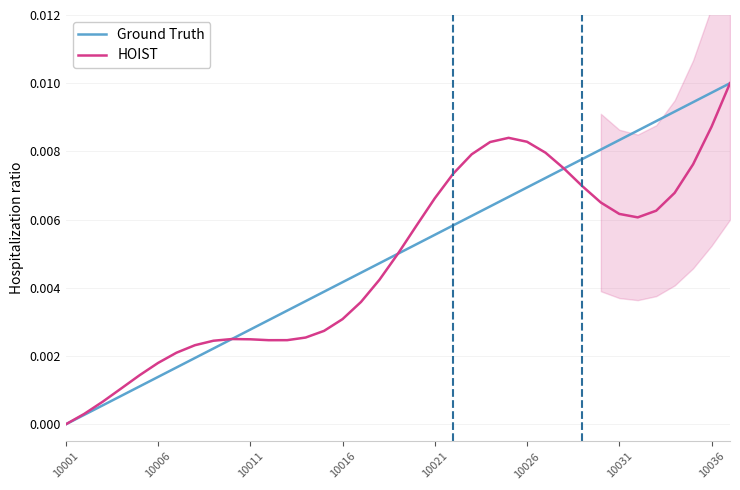

Rank the series by their maximum value, from highest to lowest.

Ground Truth, HOIST